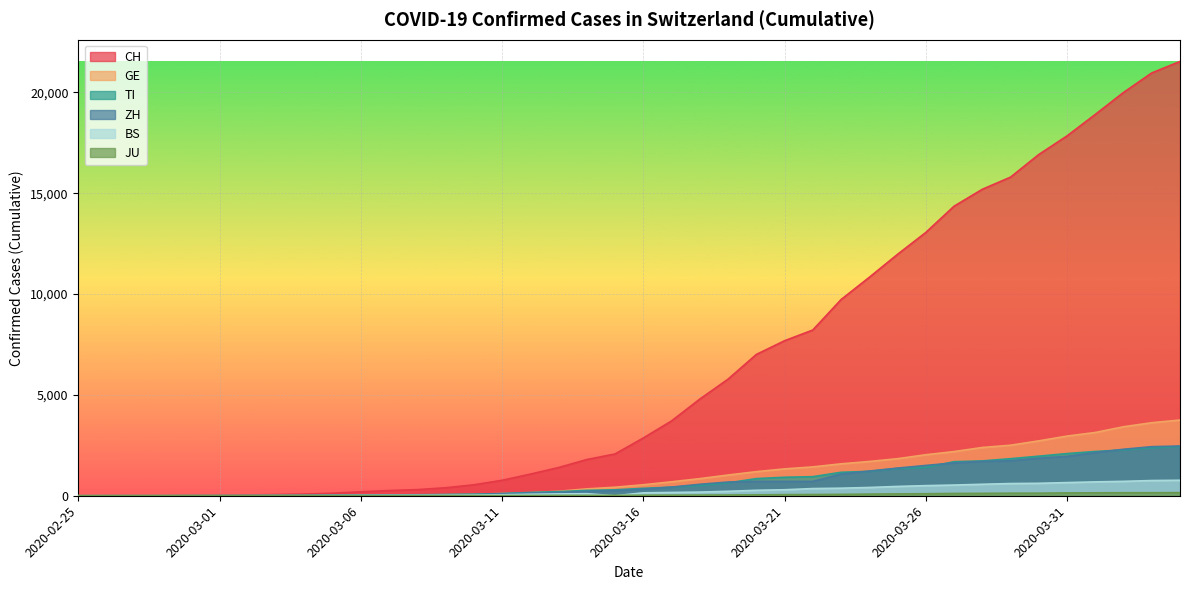

Rank the categories by ZH value from highest to lowest.

2020-04-04, 2020-04-03, 2020-04-02, 2020-04-01, 2020-03-31, 2020-03-30, 2020-03-29, 2020-03-28, 2020-03-27, 2020-03-26, 2020-03-25, 2020-03-24, 2020-03-23, 2020-03-20, 2020-03-21, 2020-03-22, 2020-03-19, 2020-03-18, 2020-03-17, 2020-03-16, 2020-03-15, 2020-03-14, 2020-03-13, 2020-03-12, 2020-03-11, 2020-03-10, 2020-03-09, 2020-03-08, 2020-03-07, 2020-03-06, 2020-03-05, 2020-03-04, 2020-03-03, 2020-03-02, 2020-03-01, 2020-02-29, 2020-02-26, 2020-02-27, 2020-02-28, 2020-02-25